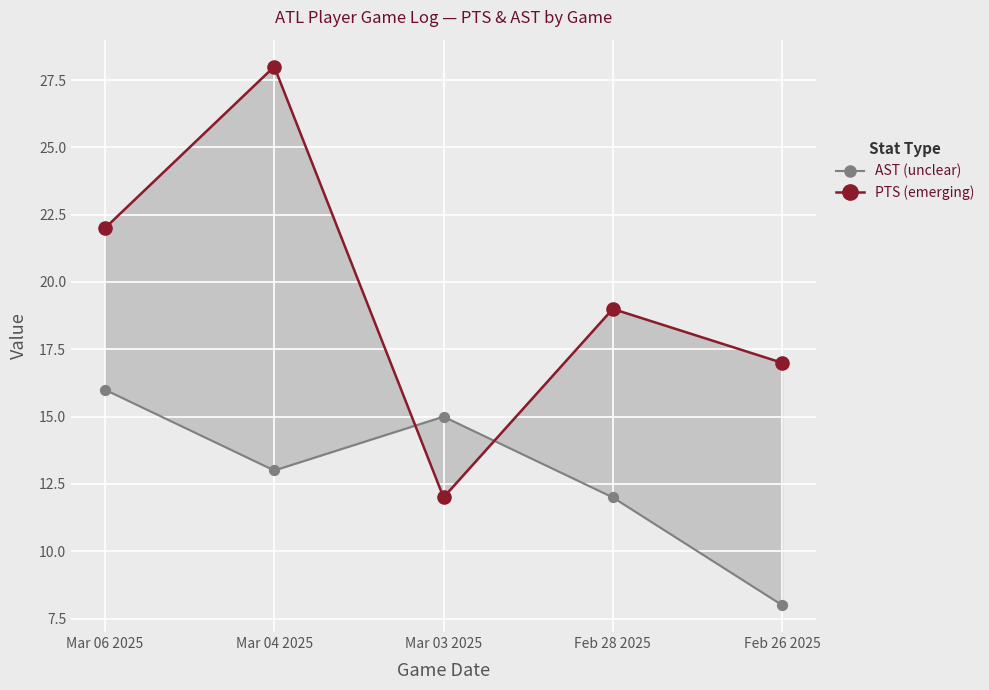

Which series has the widest spread of Y values?

PTS (emerging)